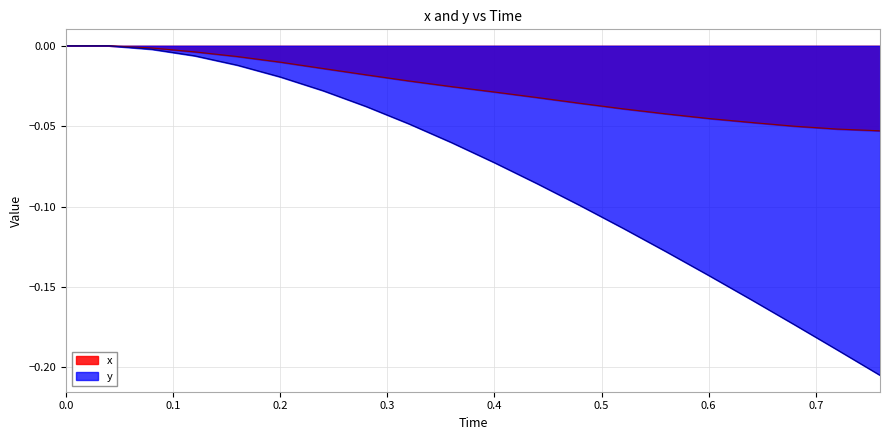

True or false: x and y intersect in this chart.

False